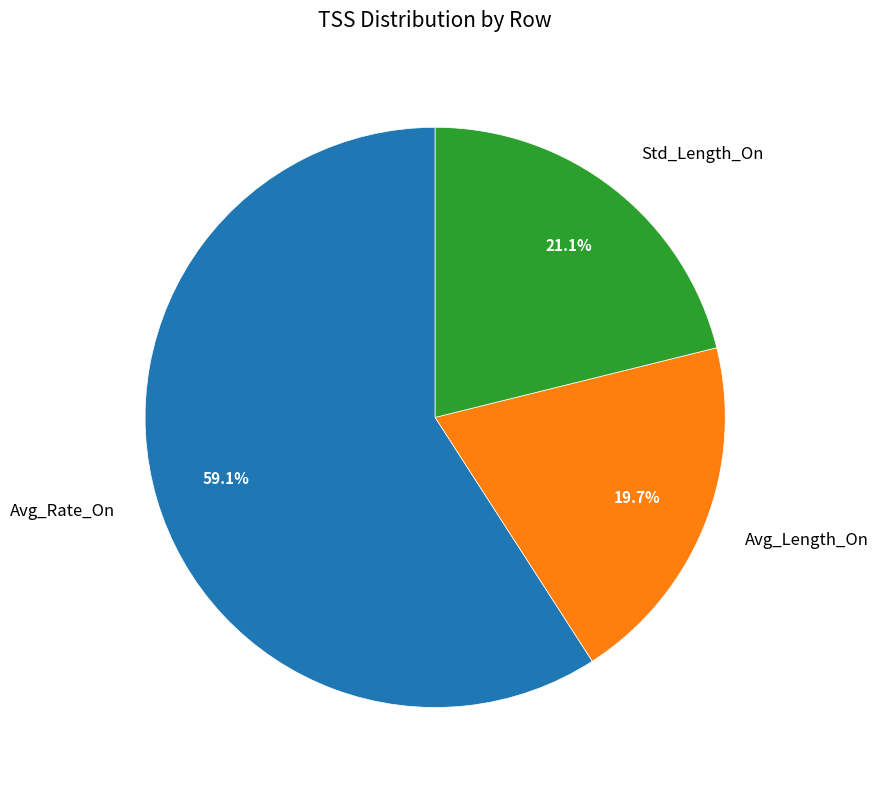

Which has a higher value, Avg_Length_On or Avg_Rate_On?

Avg_Rate_On